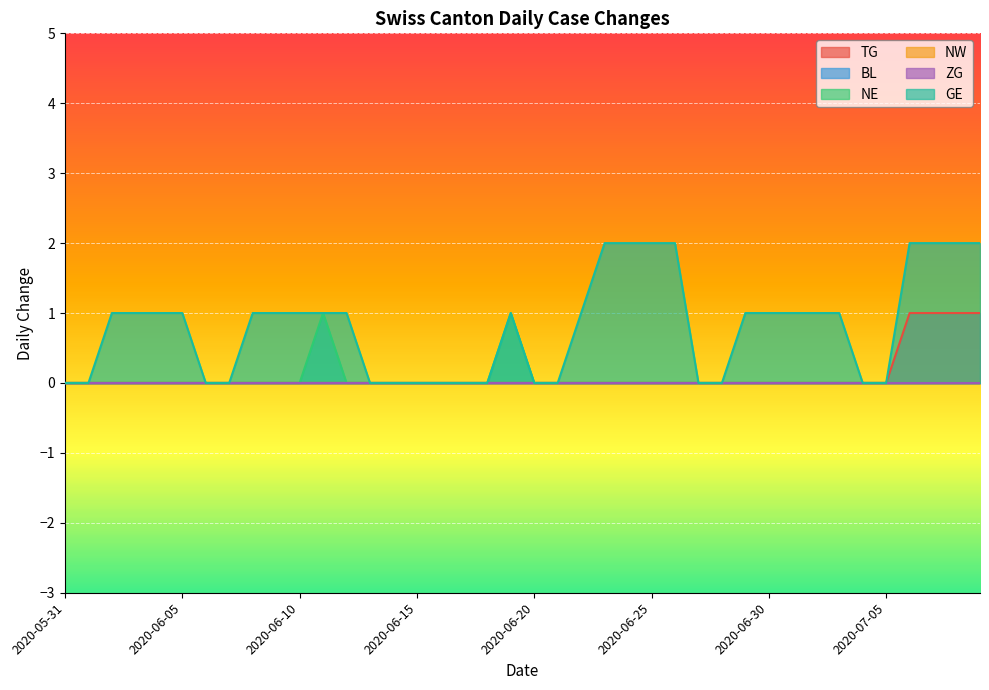

Does the chart display data point markers on the line(s)?

No